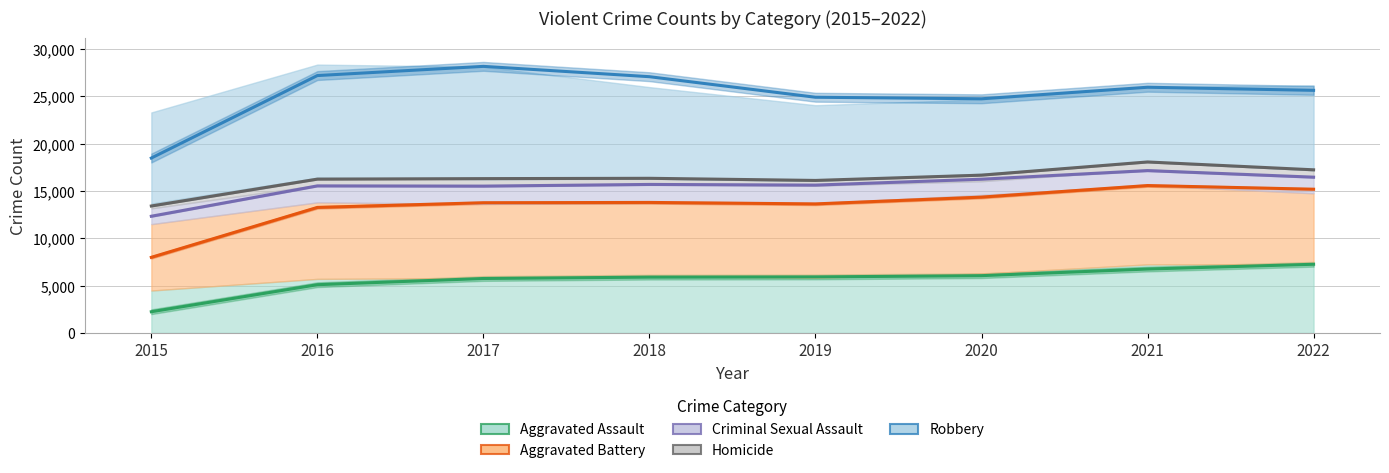

Reading left to right, what are all the values shown in this chart?

Aggravated Assault: 2240.0	5096.0	5752.5	5897.0	5920.5	6051.5	6753.0	7256.0
Aggravated Battery: 7989.0	13263.5	13758.0	13790.5	13635.5	14351.0	15575.5	15186.0
Criminal Sexual Assault: 12332.0	15539.0	15516.0	15692.5	15622.0	16244.5	17156.0	16461.5
Homicide: 13414.0	16254.0	16307.0	16340.5	16115.5	16674.5	18068.0	17238.0
Robbery: 18481.0	27198.0	28170.0	27078.5	24906.5	24744.0	25964.0	25636.5